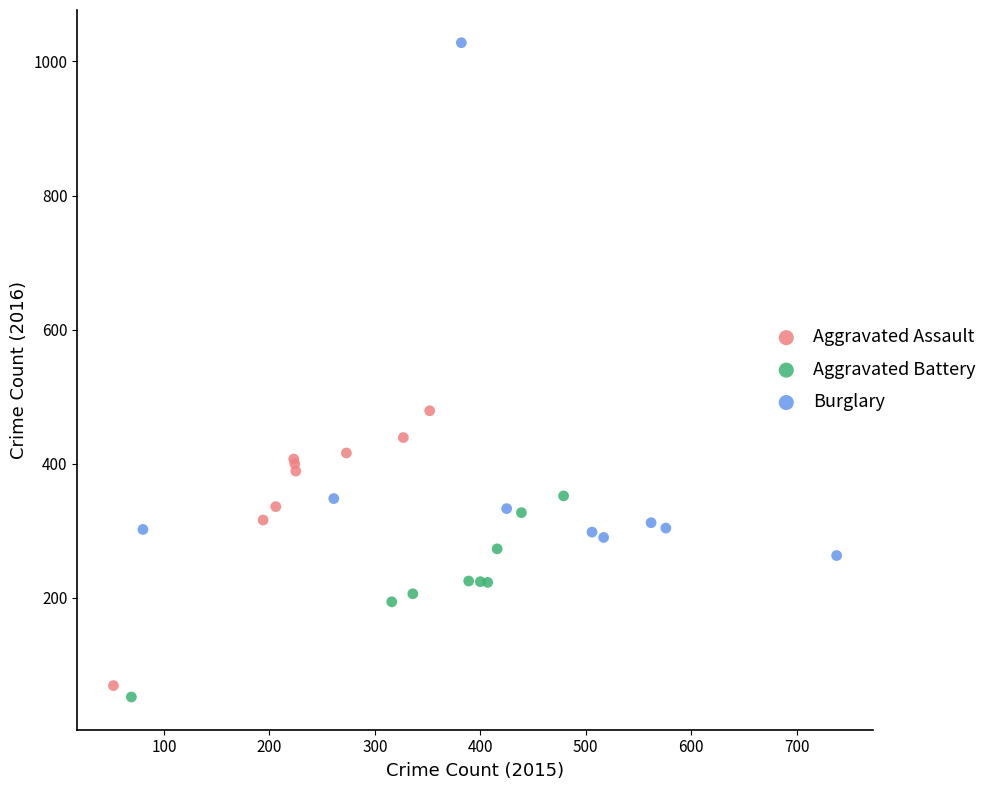

Which series reaches the maximum Y coordinate?

Burglary